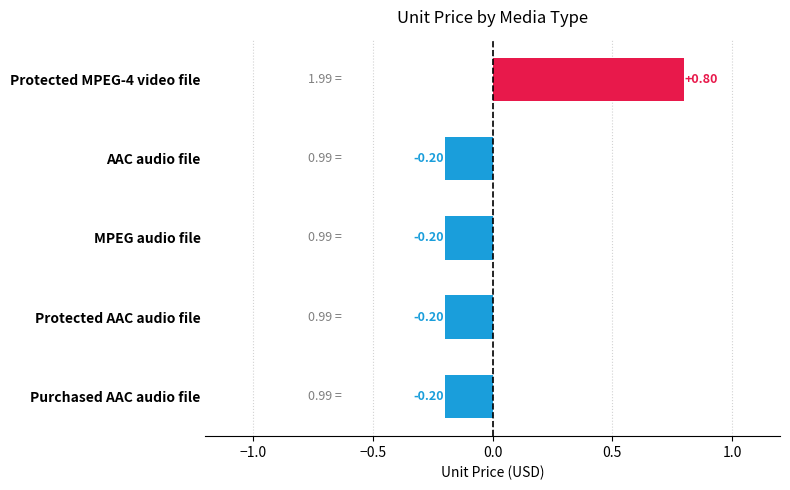

Which has a higher value, AAC audio file or Protected MPEG-4 video file?

Protected MPEG-4 video file